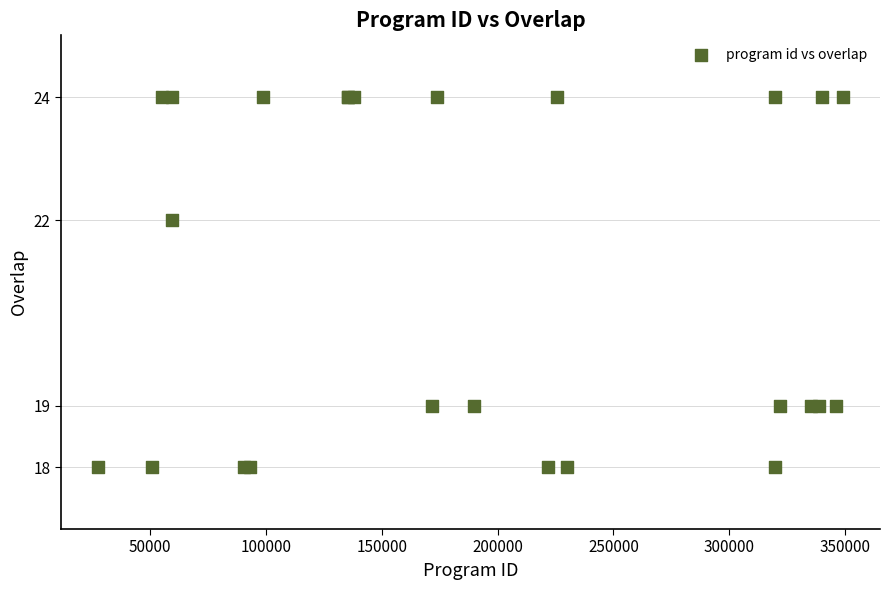

What Y value in the scatter plot is closest to 21?

22